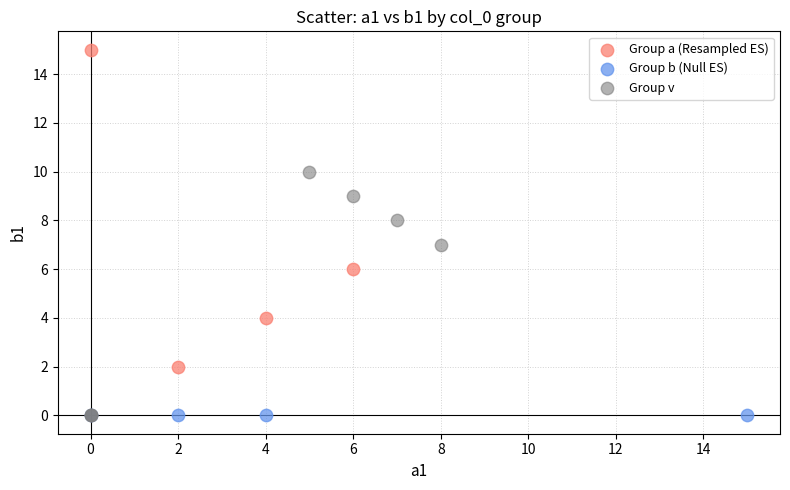

What are all the series names shown in the legend?

Group a (Resampled ES), Group b (Null ES), Group v